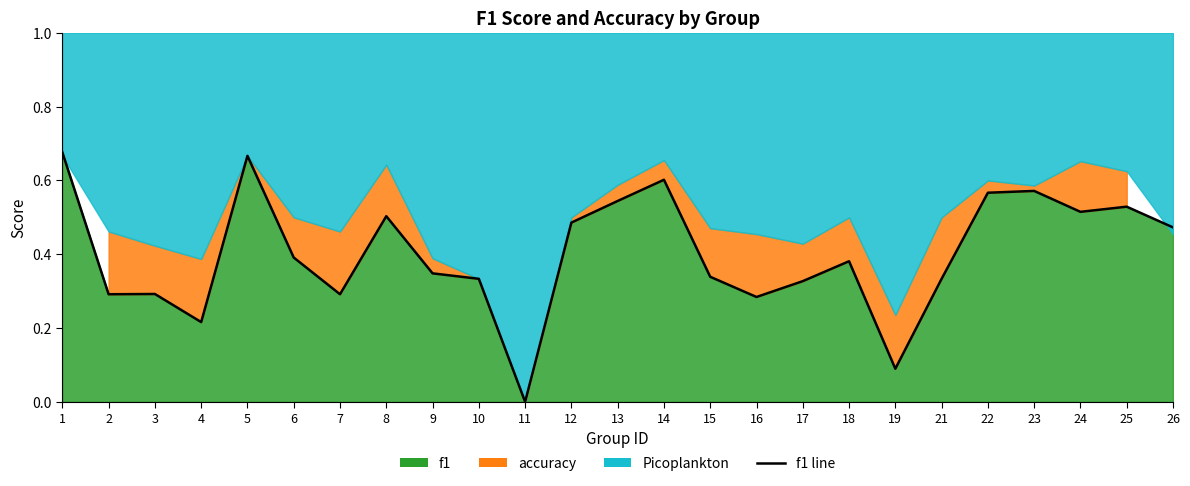

Is it true that the value at 3 is 0.3?

True